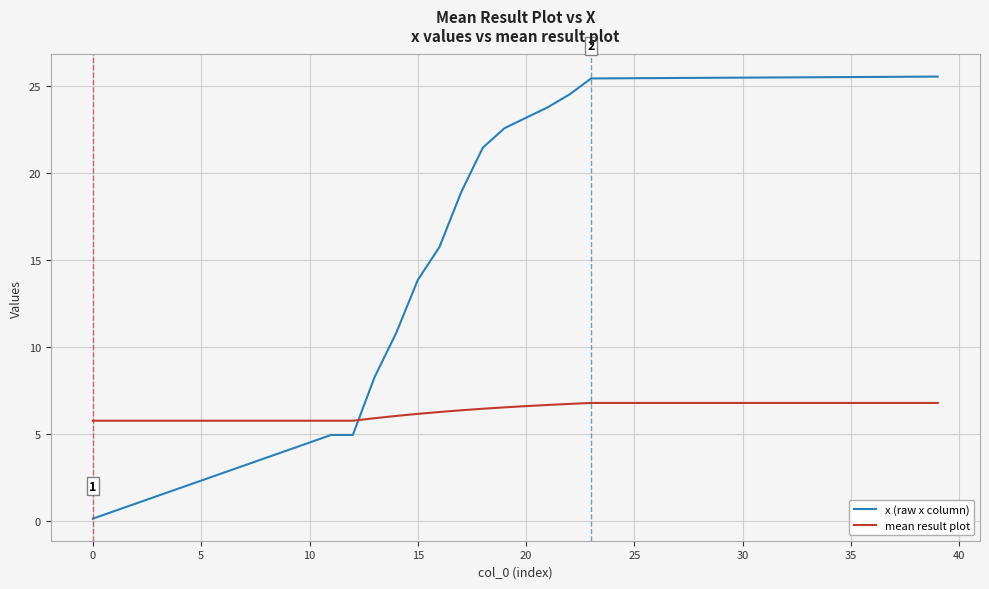

Rank the series by their average value, from lowest to highest.

mean result plot, x (raw x column)